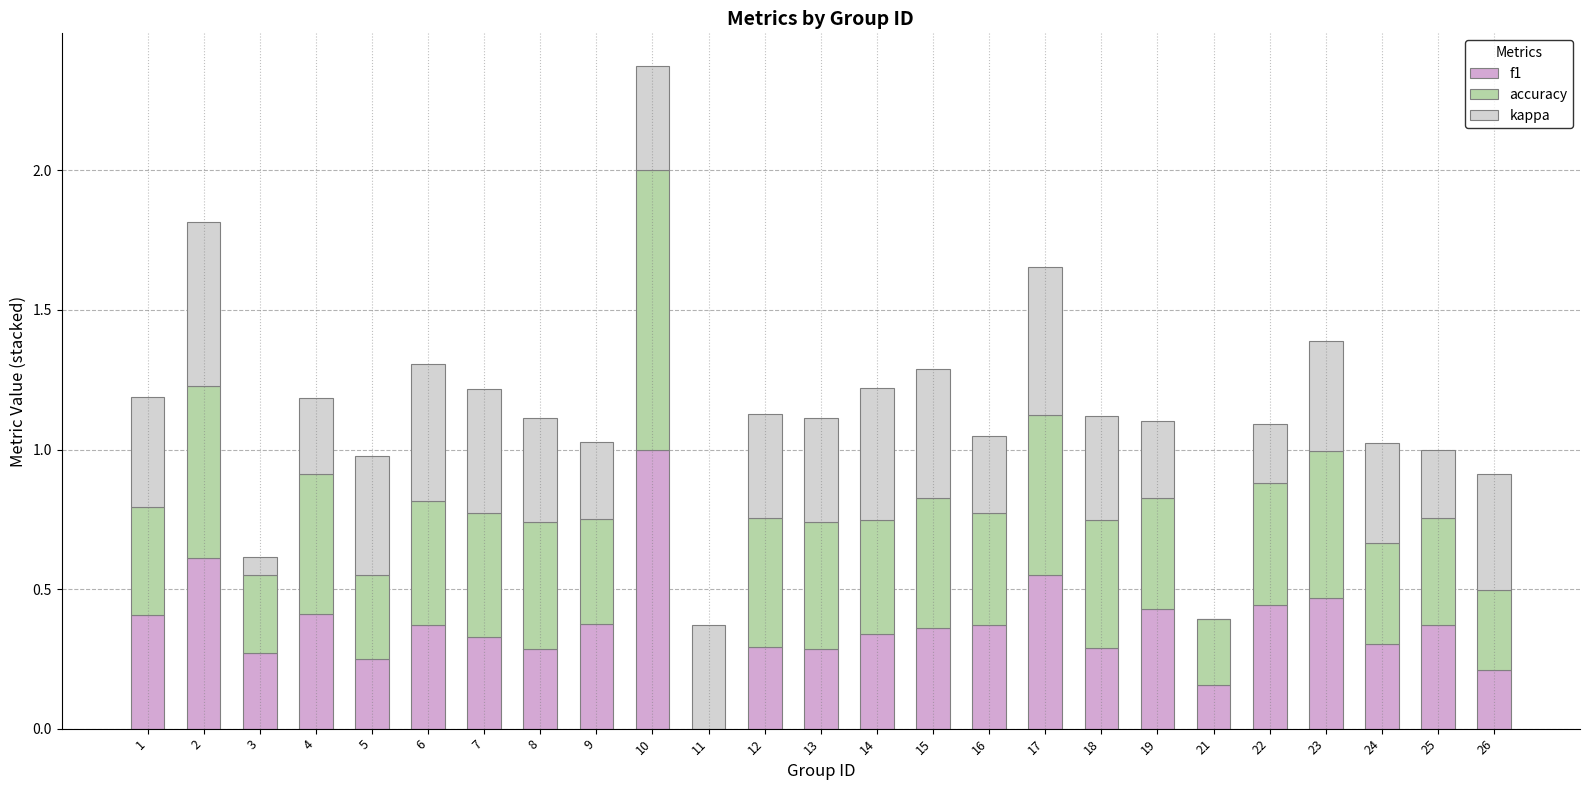

Is it true that f1 equals 0.6 at 25?

False